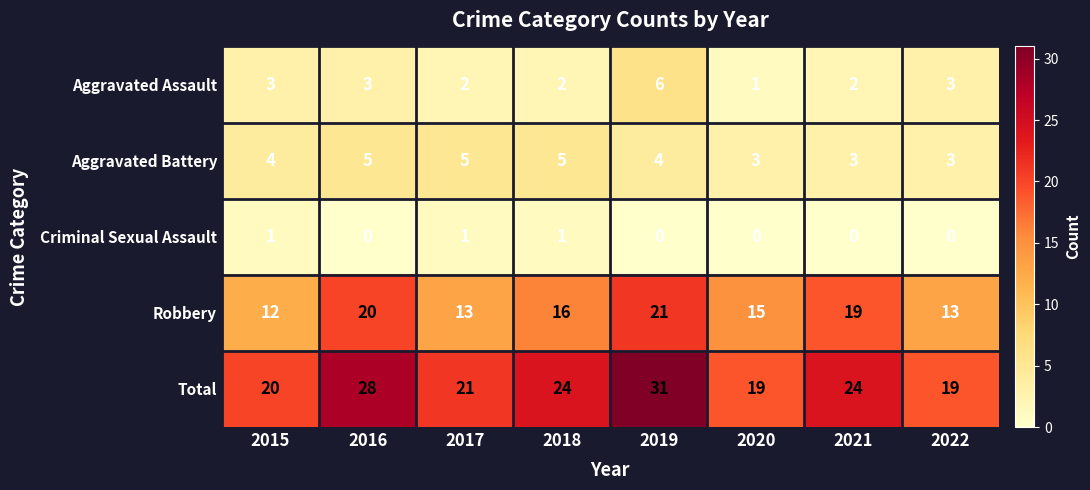

What is the difference between the Total values at 2020 and 2019?

12